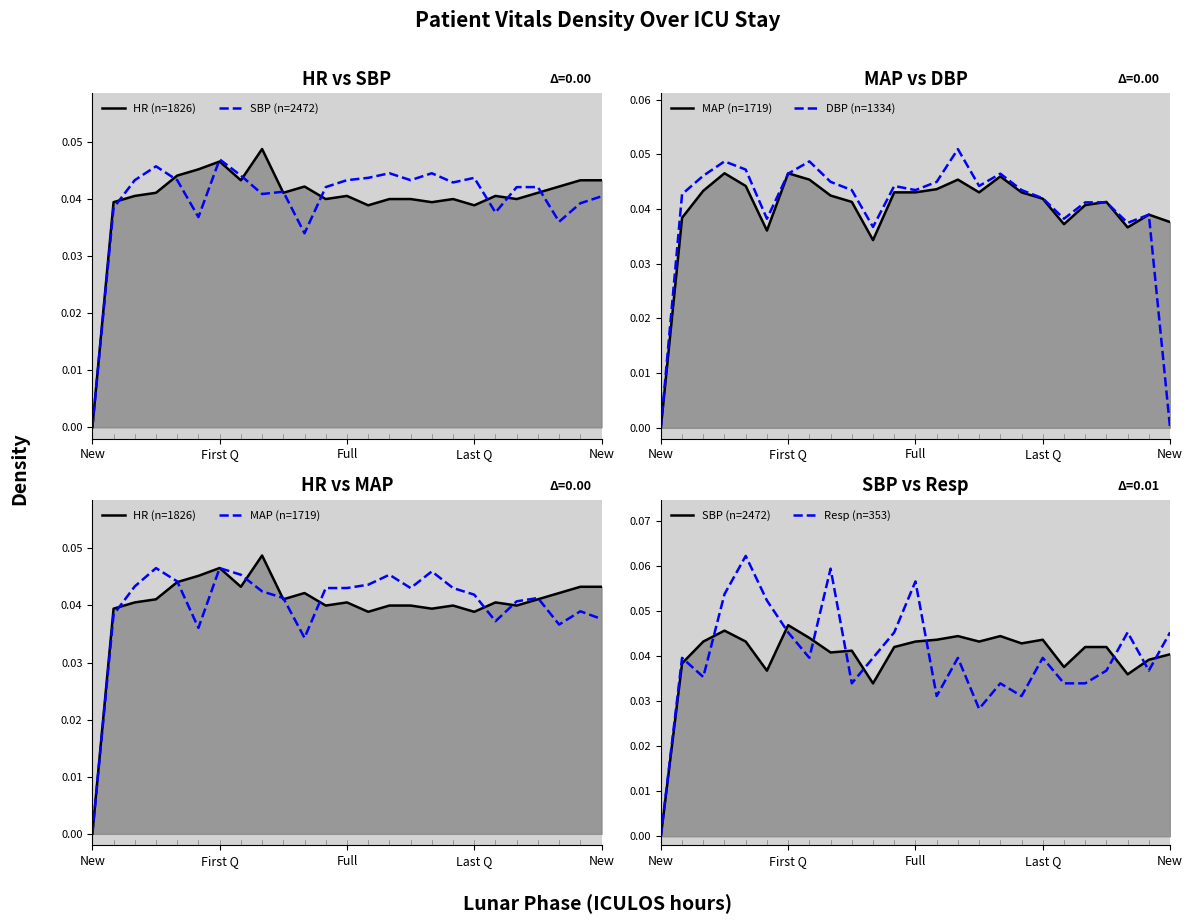

How many interior local peaks does the HR (n=1826) series have?

6